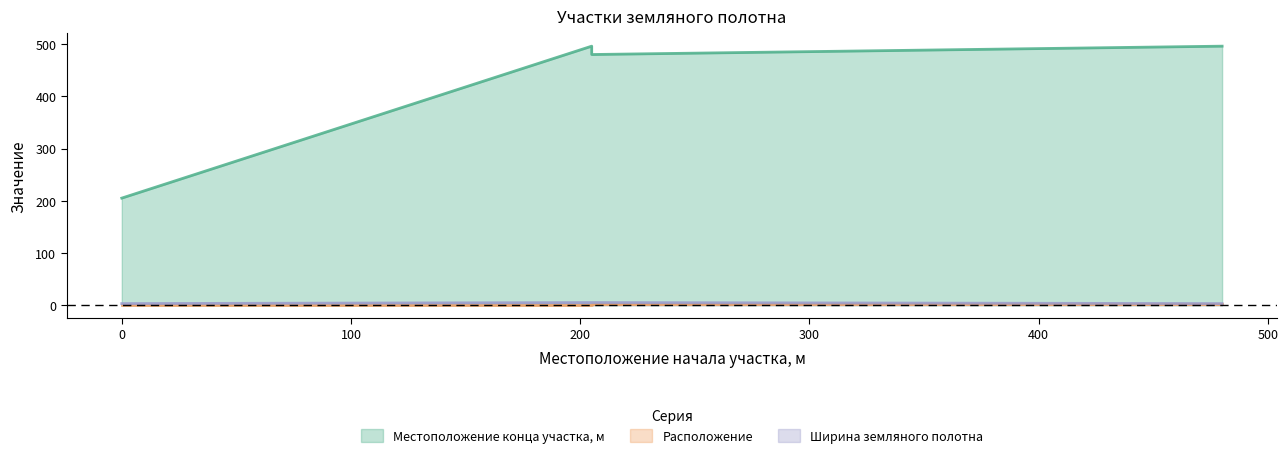

What is the label of the 5th point from the left?

480